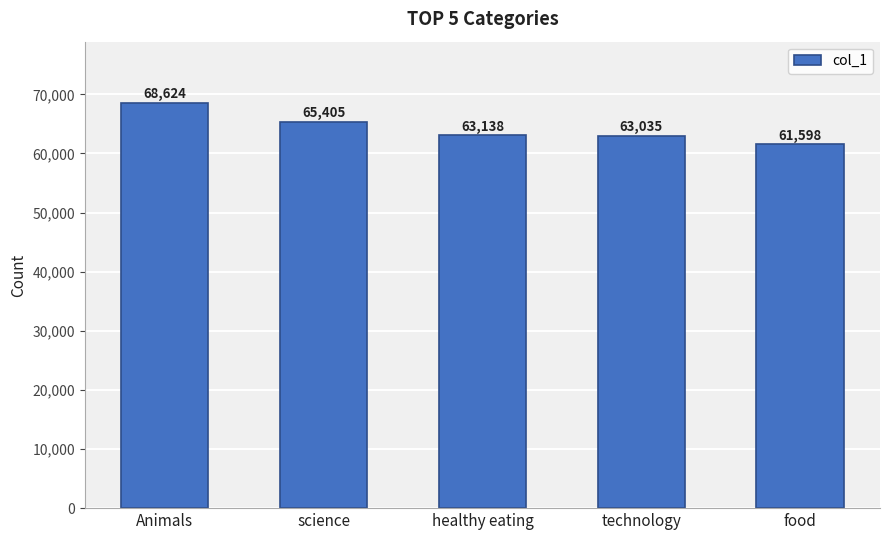

What is the maximum value shown in the chart?

68624